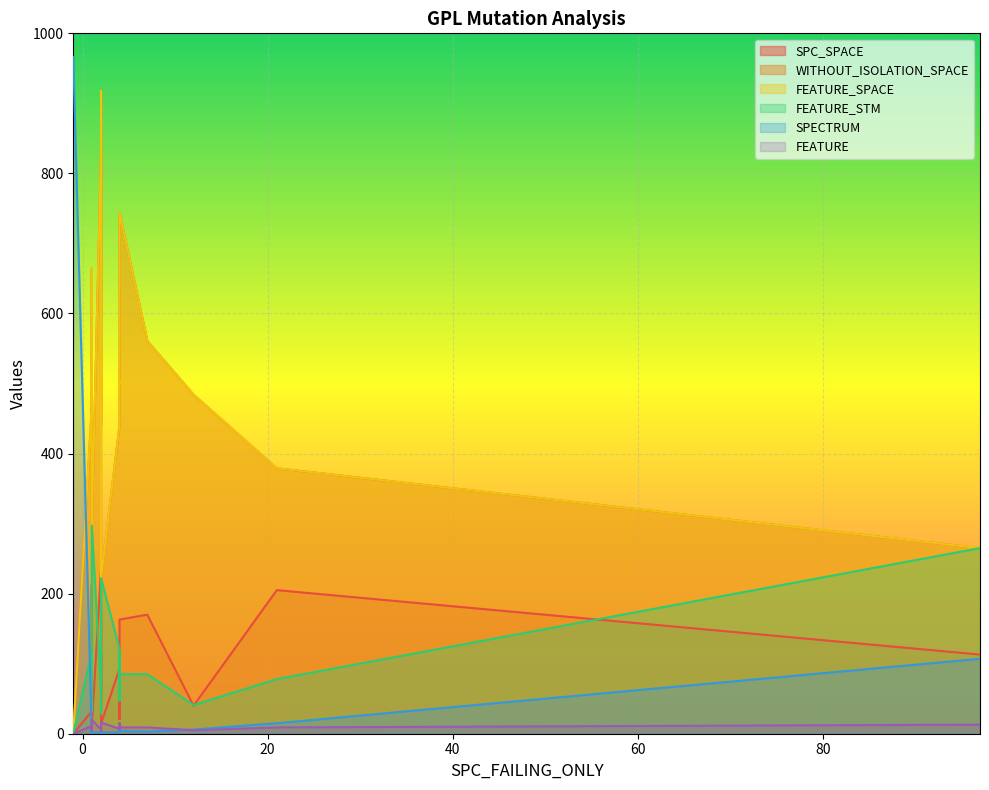

True or false: WITHOUT_ISOLATION_SPACE has a value of 127 at 4.

False